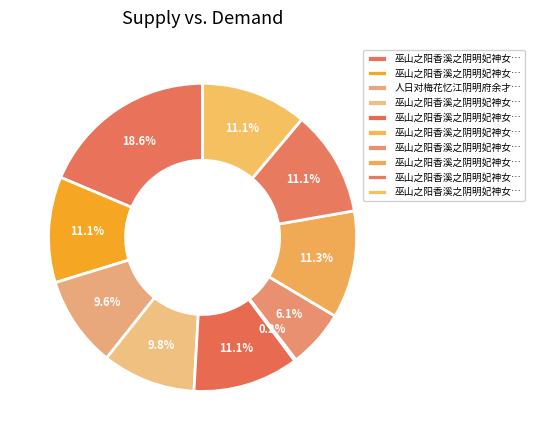

Which category has the biggest portion of the pie?

巫山之阳香溪之阴明妃神女旧迹存焉